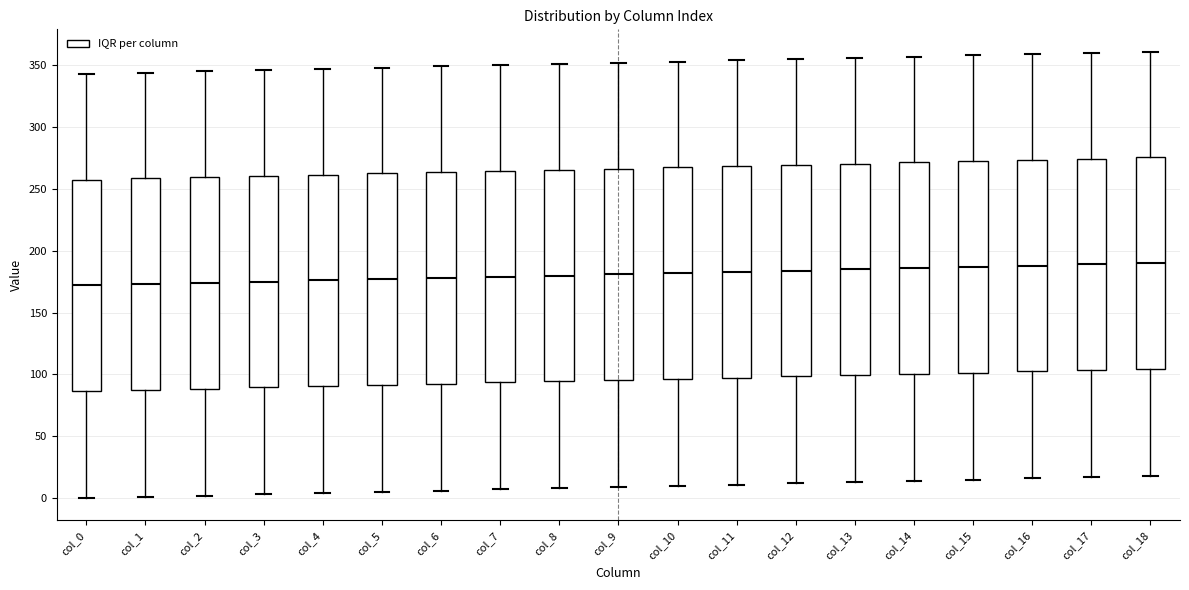

Reading left to right, read every box against the y-axis: the position of its median line, the range the box covers, and the ends of its whiskers. The values are not printed on the chart, so give them approximately, as read against the axis.

col_0: median 170, box 85 to 260, whiskers 0 to 345
col_1: median 175, box 90 to 260, whiskers 0 to 345
col_2: median 175, box 90 to 260, whiskers 0 to 345
col_3: median 175, box 90 to 260, whiskers 5 to 345
col_4: median 175, box 90 to 260, whiskers 5 to 345
col_5: median 175, box 90 to 265, whiskers 5 to 350
col_6: median 180, box 95 to 265, whiskers 5 to 350
col_7: median 180, box 95 to 265, whiskers 5 to 350
col_8: median 180, box 95 to 265, whiskers 10 to 350
col_9: median 180, box 95 to 265, whiskers 10 to 350
col_10: median 180, box 95 to 270, whiskers 10 to 355
col_11: median 185, box 100 to 270, whiskers 10 to 355
col_12: median 185, box 100 to 270, whiskers 10 to 355
col_13: median 185, box 100 to 270, whiskers 15 to 355
col_14: median 185, box 100 to 270, whiskers 15 to 355
col_15: median 185, box 100 to 275, whiskers 15 to 360
col_16: median 190, box 105 to 275, whiskers 15 to 360
col_17: median 190, box 105 to 275, whiskers 15 to 360
col_18: median 190, box 105 to 275, whiskers 20 to 360